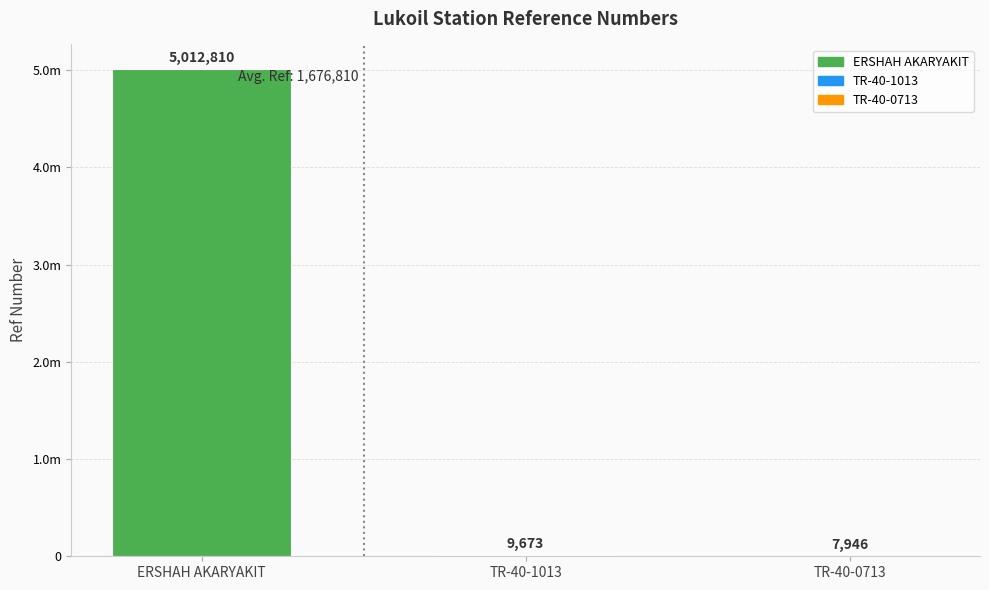

What is the average value?

1676810